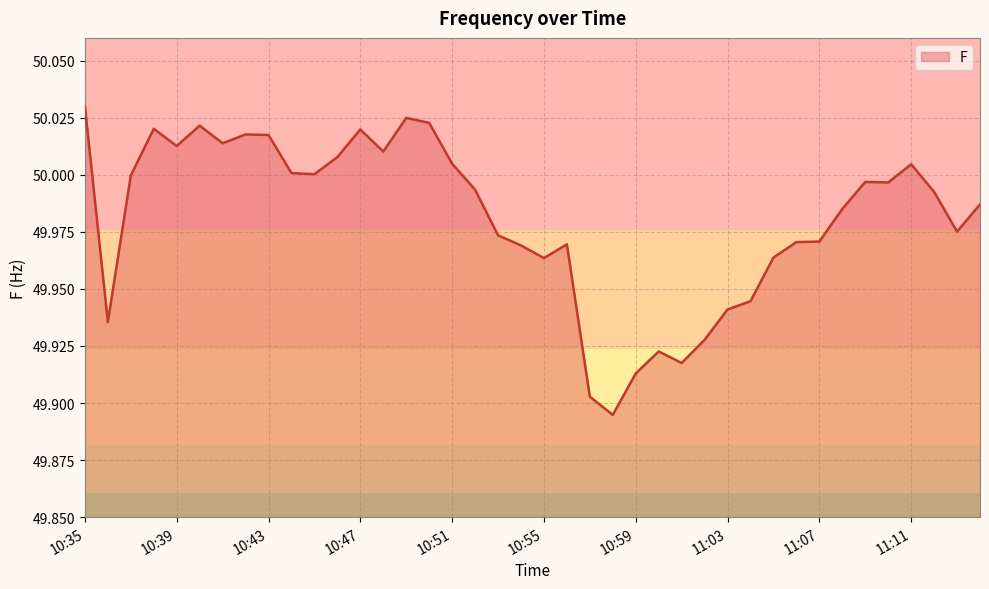

What is the value of the 34th point from the left?

50.0